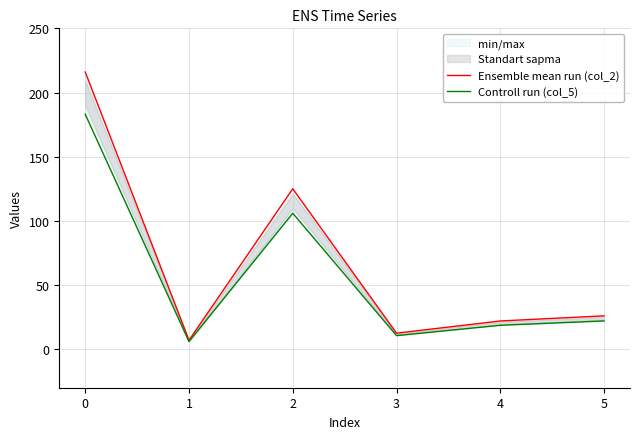

Rank the series by their maximum value, from highest to lowest.

Ensemble mean run (col_2), Controll run (col_5)